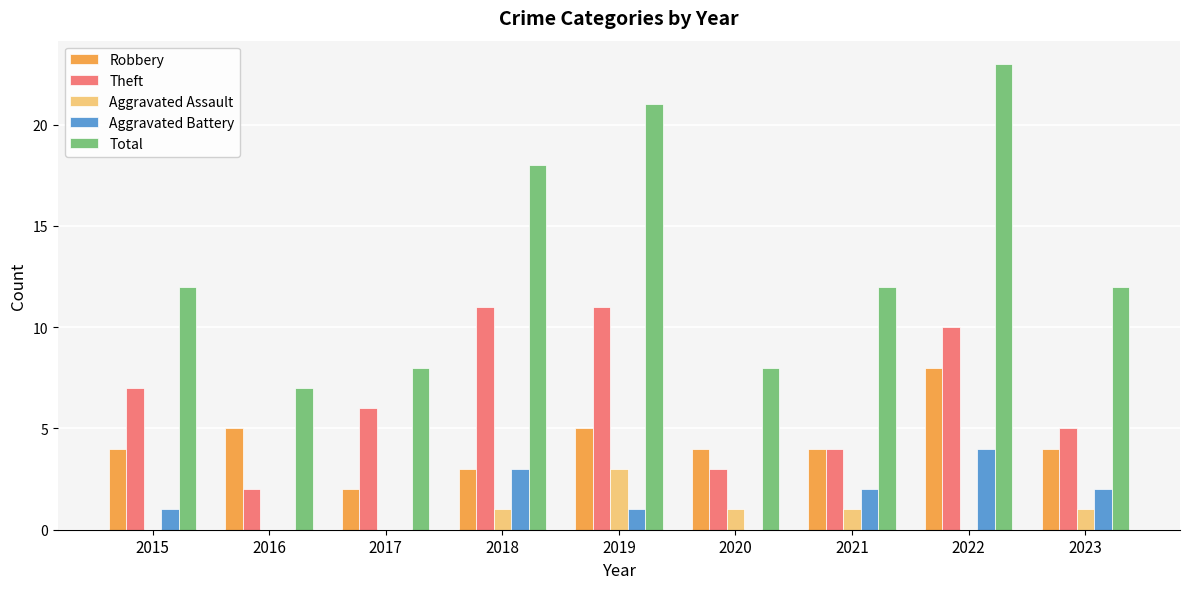

Which label corresponds to the largest value in the chart?

2022